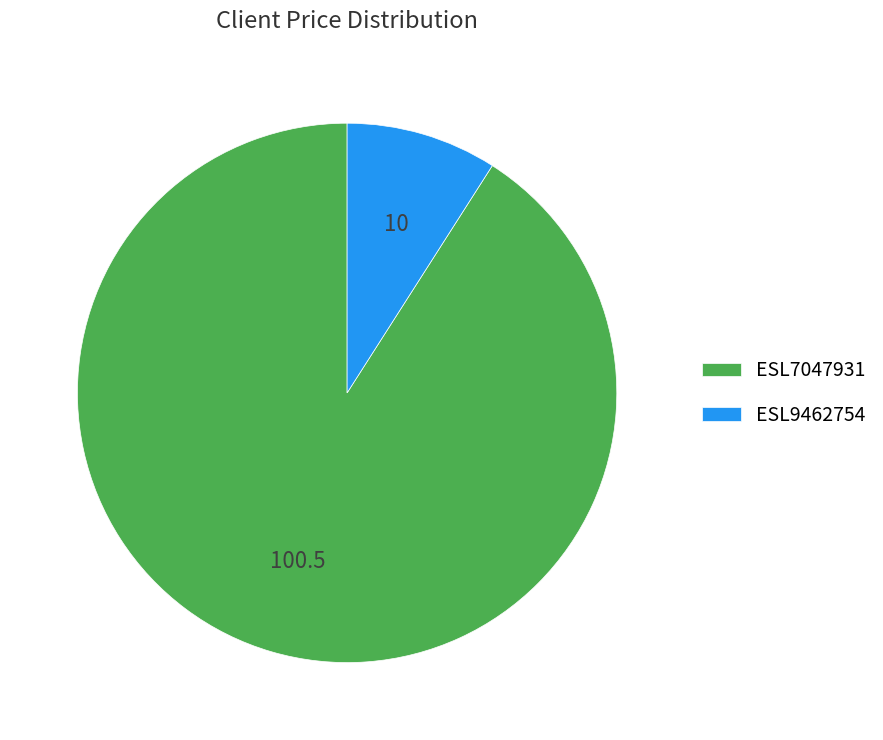

Rank the categories by value from highest to lowest.

ESL7047931, ESL9462754